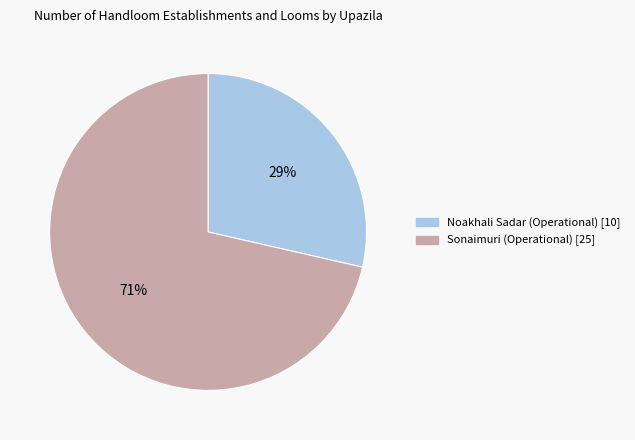

Is it true that Sonaimuri is 71% of the pie?

True